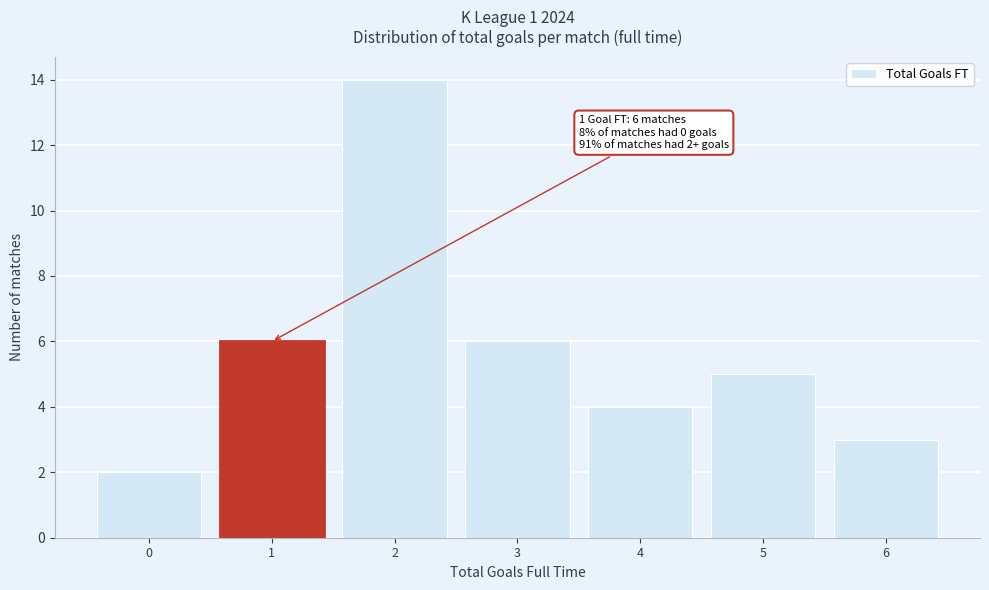

Over which range of the x-axis is the bar tallest?

1.5 to 2.5